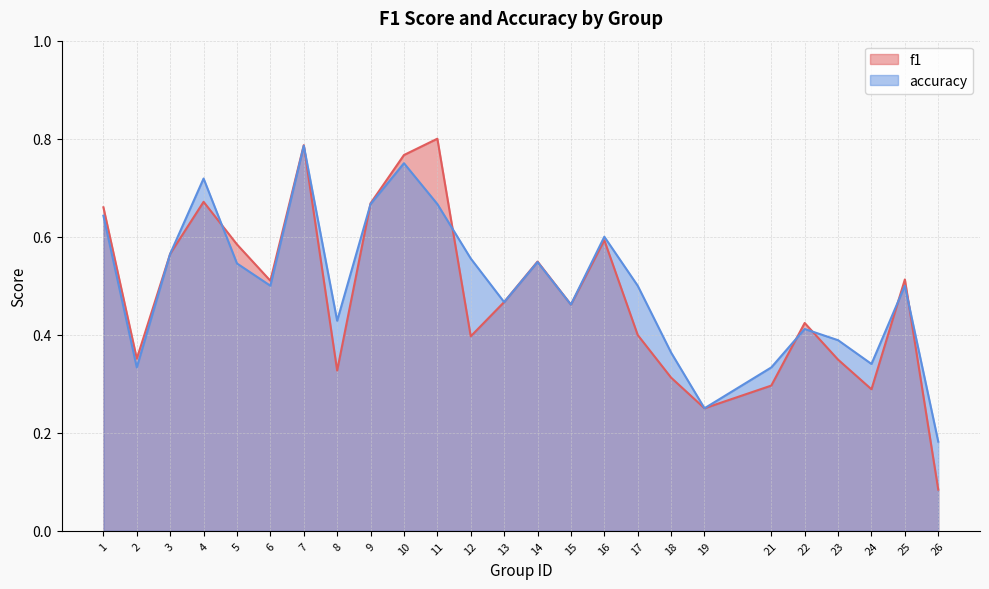

List the series in order of their overall mean, highest first.

accuracy, f1